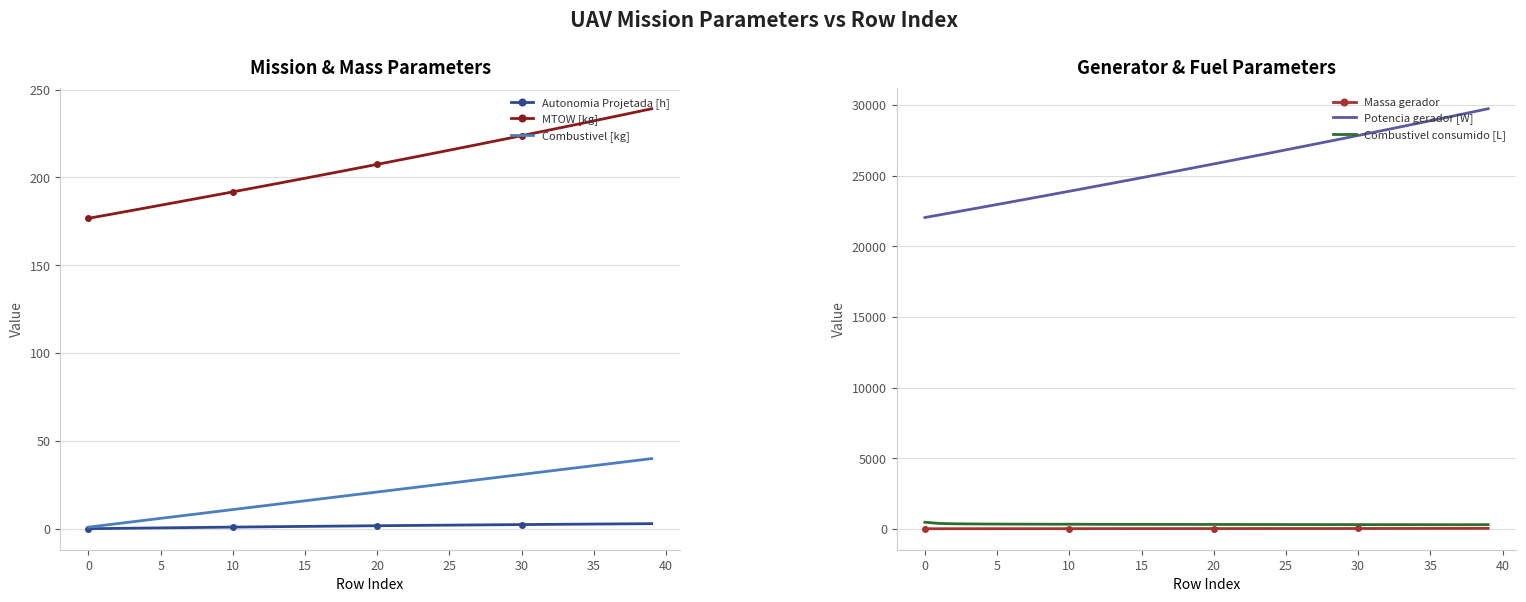

Which category has the lowest value in the Combustivel consumido [L] series?

37